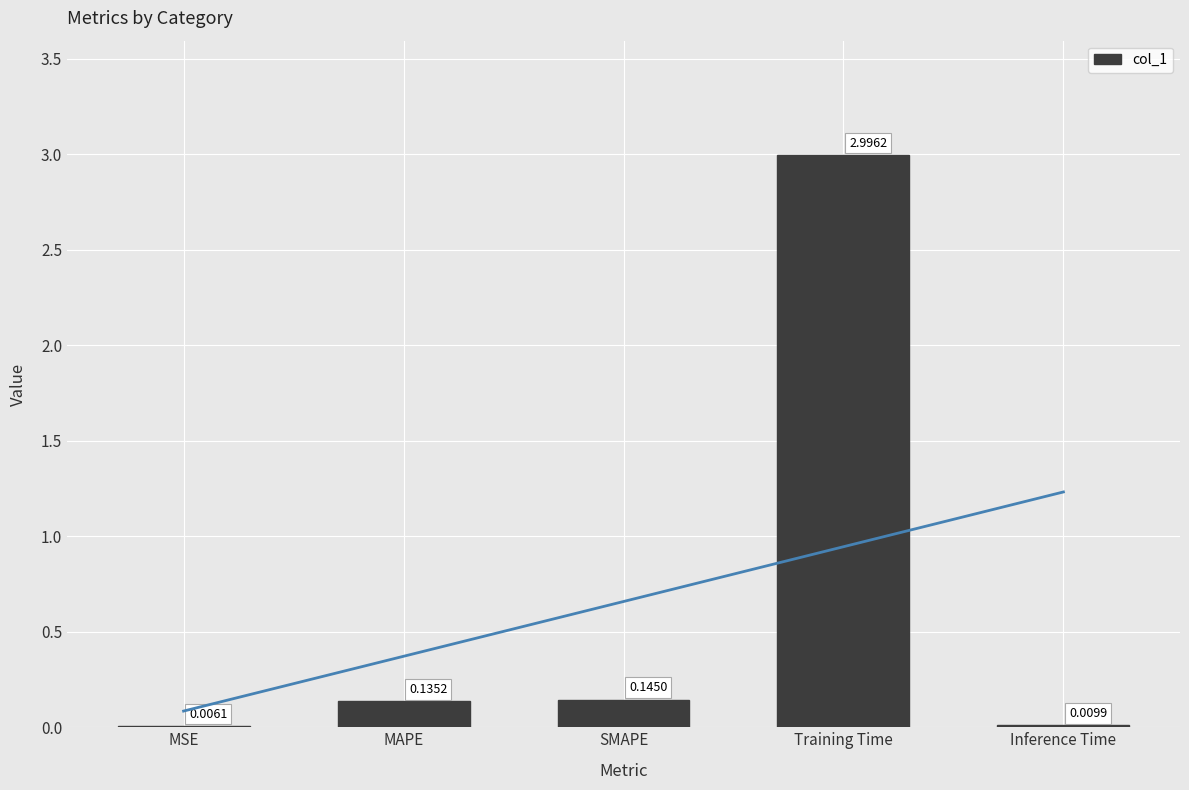

True or false: the data shows 0.0 at MSE.

False